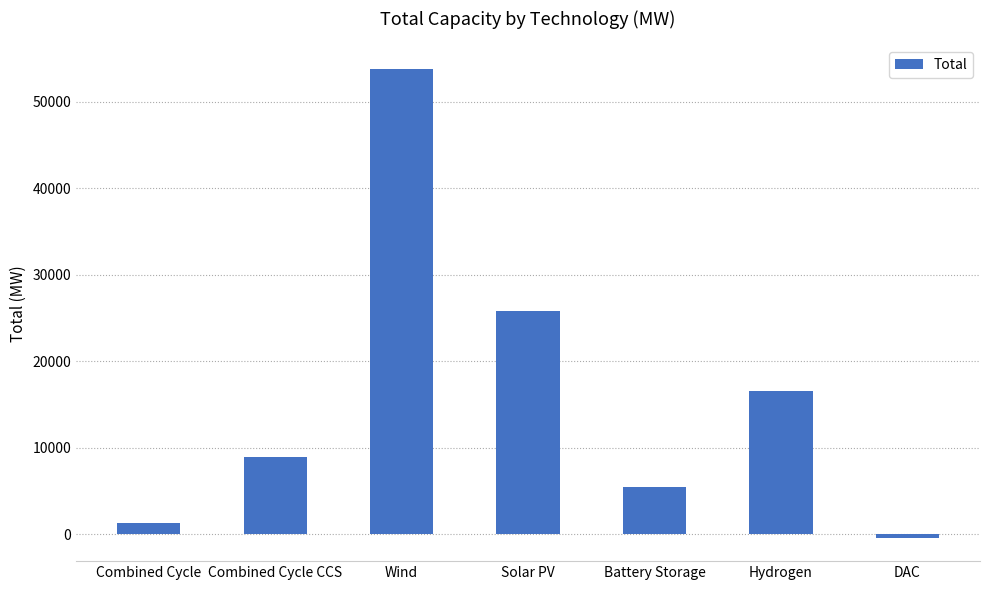

How many data points are above 8949?

4